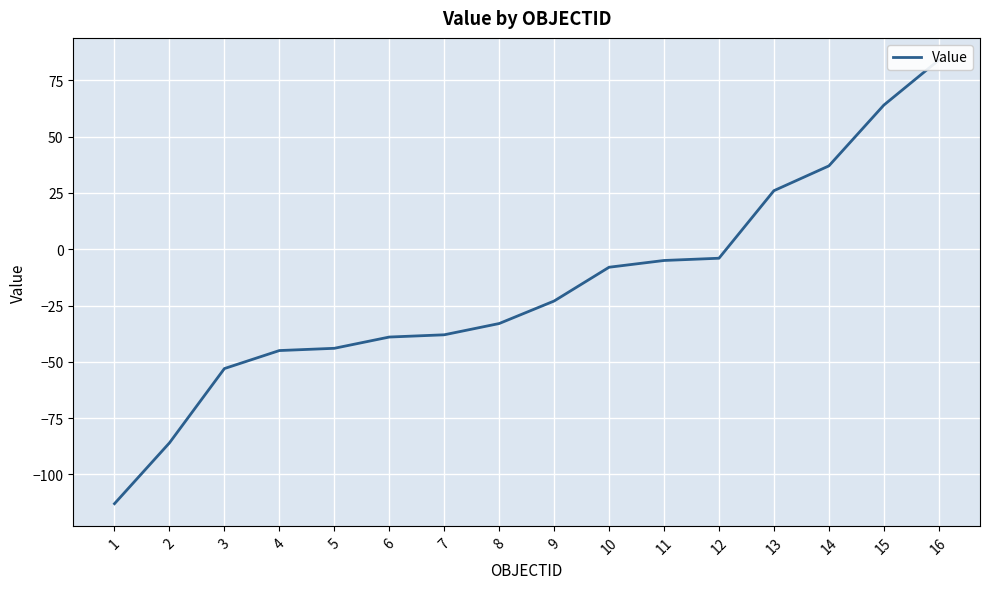

The value at 16 is 84. True or false?

True